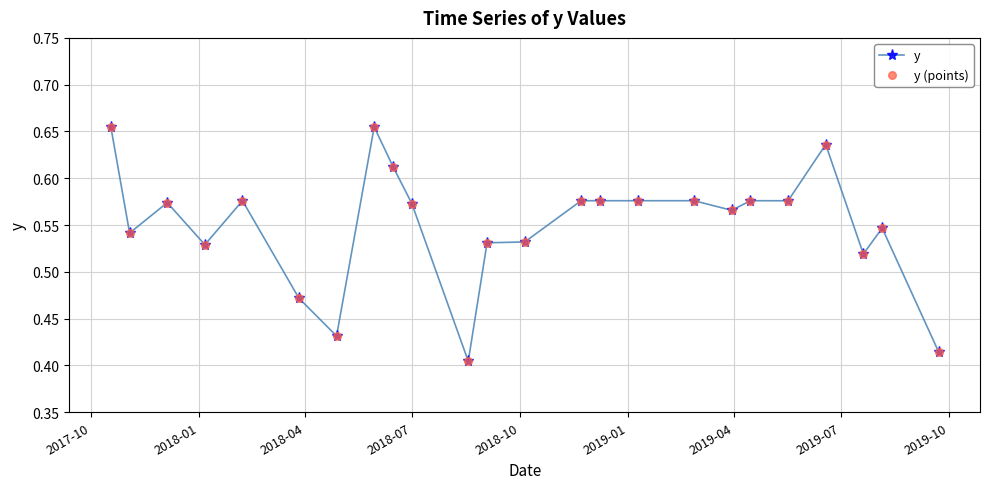

True or false: there are more than 0 points higher than both neighbors.

True